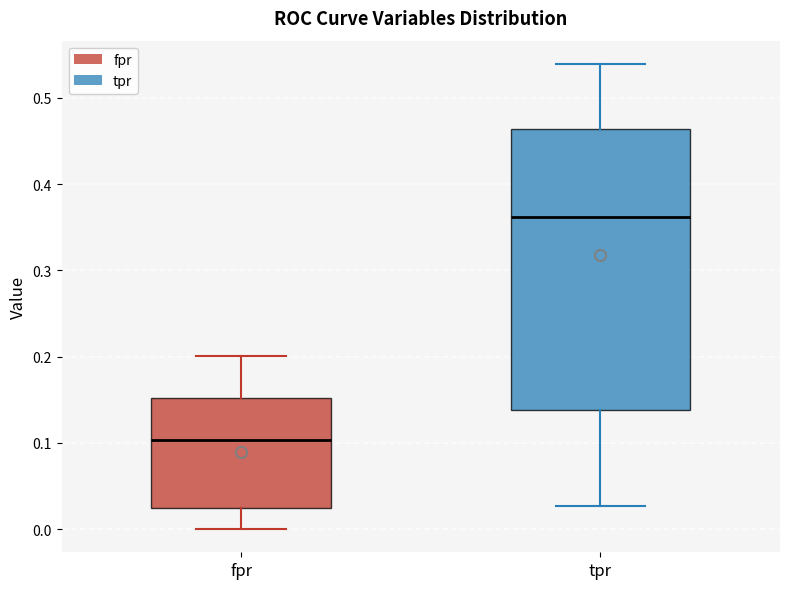

Reading left to right, read every box against the y-axis: the position of its median line, the range the box covers, and the ends of its whiskers. The values are not printed on the chart, so give them approximately, as read against the axis.

fpr: median 0.10, box 0.02 to 0.15, whiskers 0.00 to 0.20
tpr: median 0.36, box 0.14 to 0.46, whiskers 0.03 to 0.54